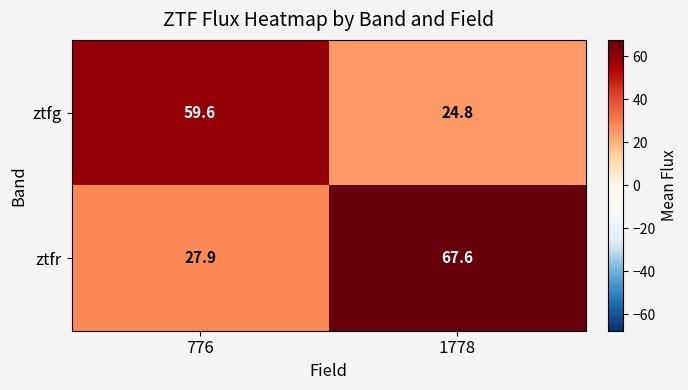

What is the difference between the maximum and minimum values in the ztfr series?

39.7